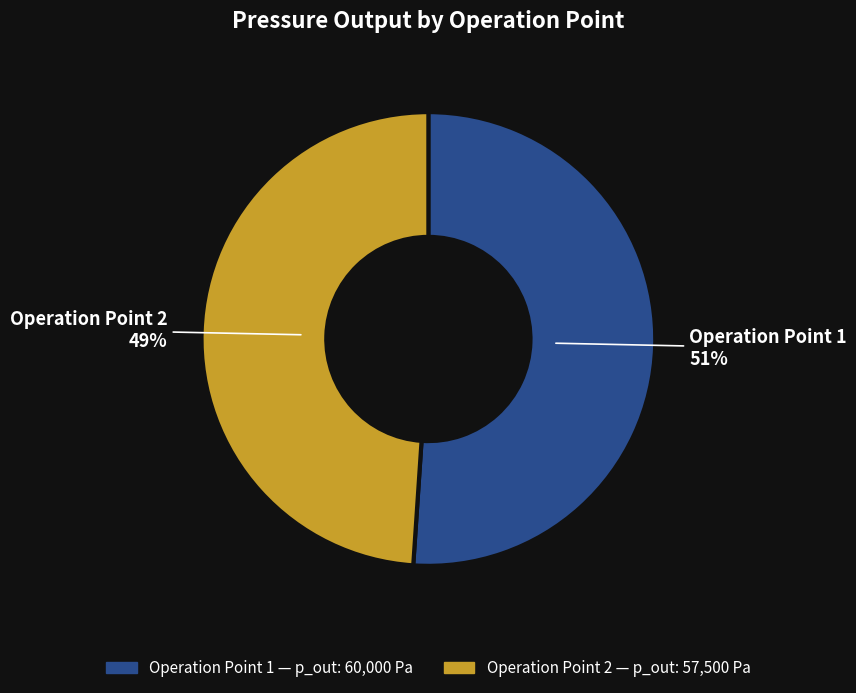

Do Operation Point 2 and Operation Point 1 together represent more than half of the pie?

Yes